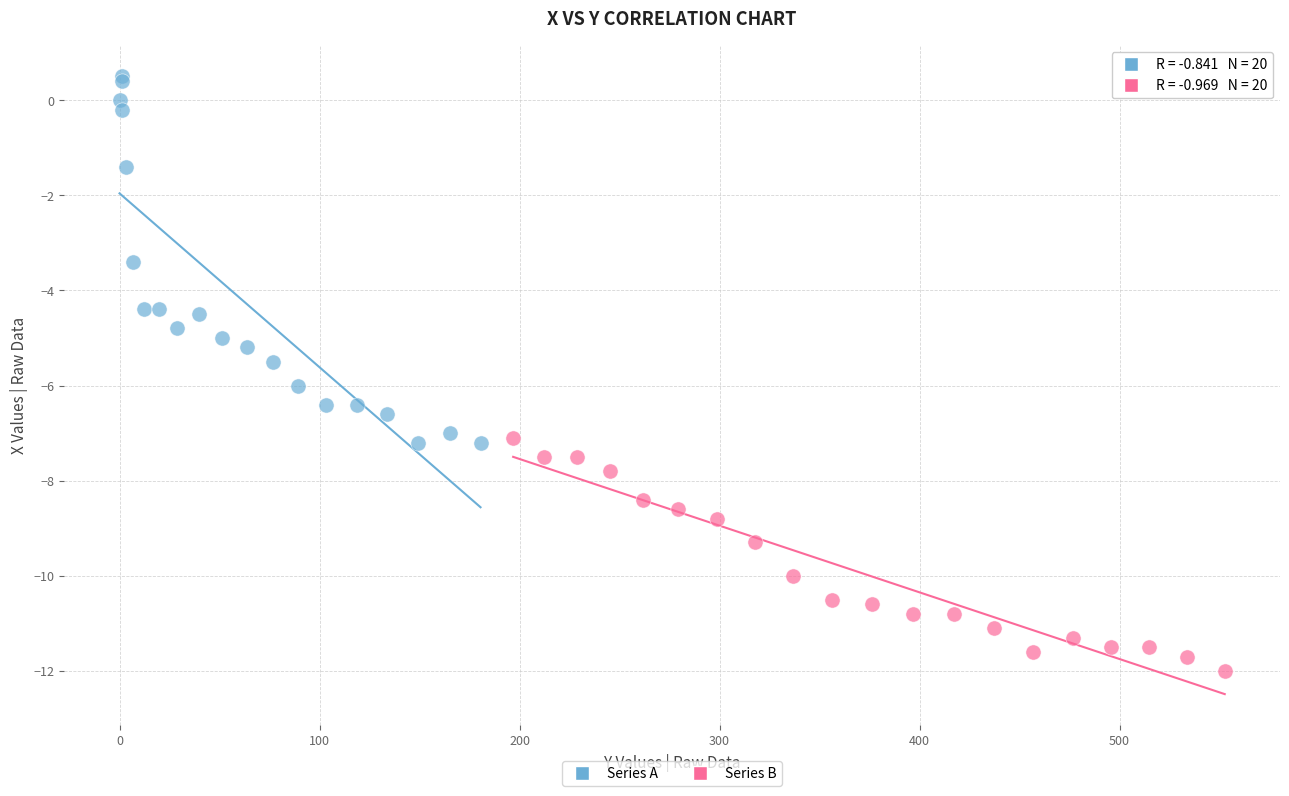

Which series contains the lowest Y value?

Series B